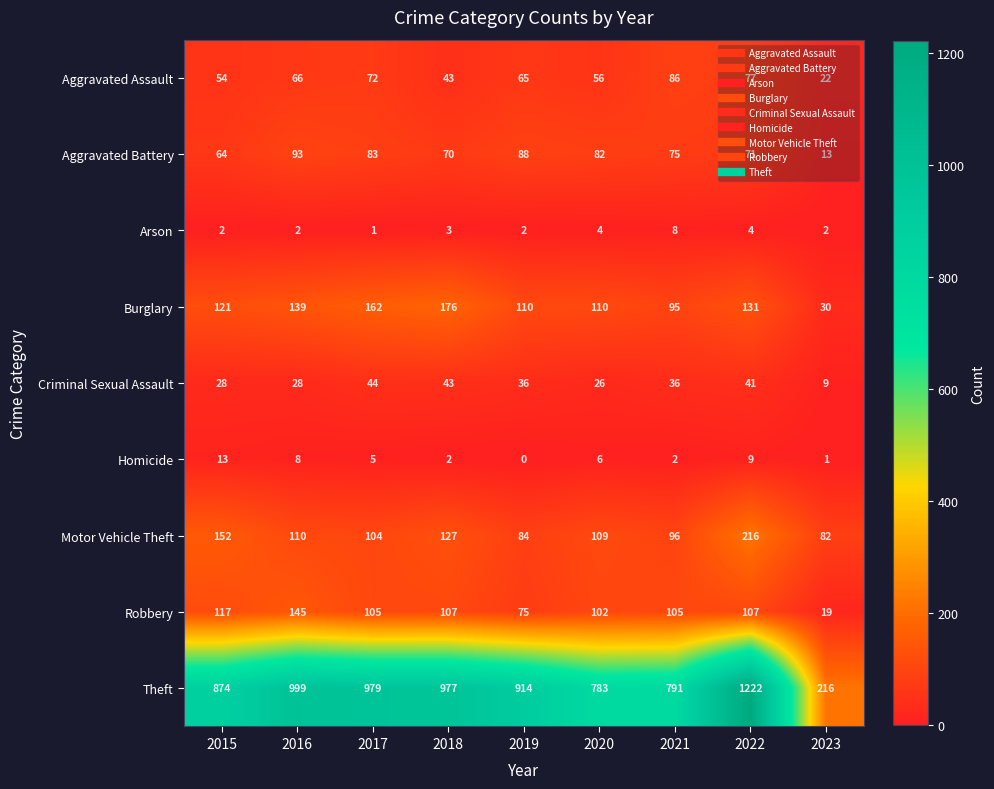

List the series in order of their peak value, lowest first.

Arson, Homicide, Criminal Sexual Assault, Aggravated Assault, Aggravated Battery, Robbery, Burglary, Motor Vehicle Theft, Theft